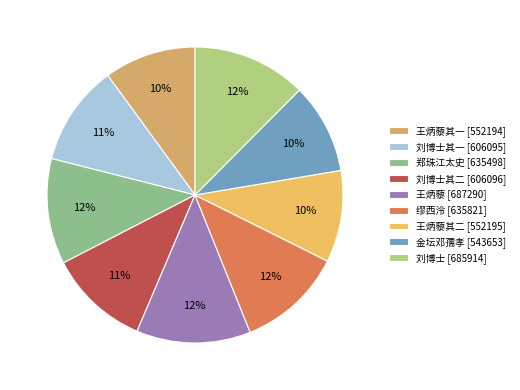

How many slices are in this pie chart?

9